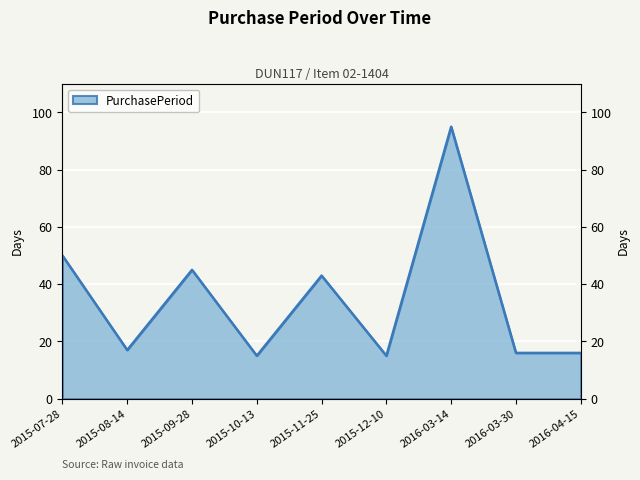

At which label is the value closest to 55?

2015-07-28